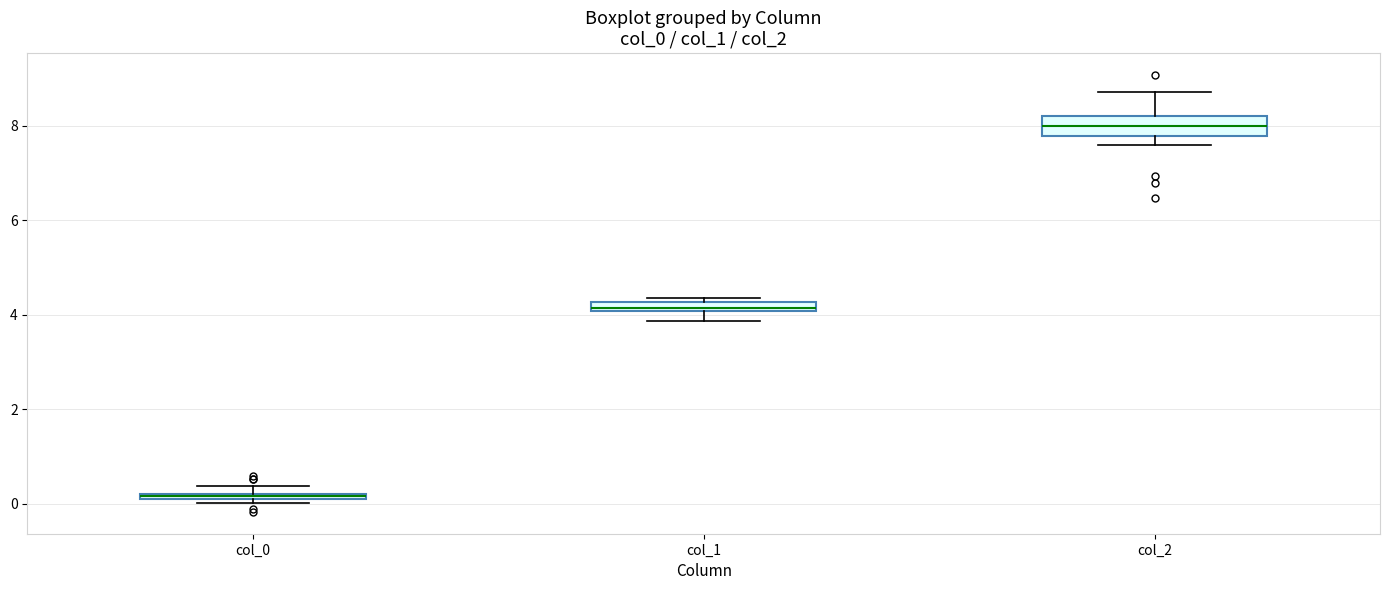

Where does the lower whisker of the box for col_1 end on the y-axis? The values are not printed on the chart, so give them approximately, as read against the axis.

3.8